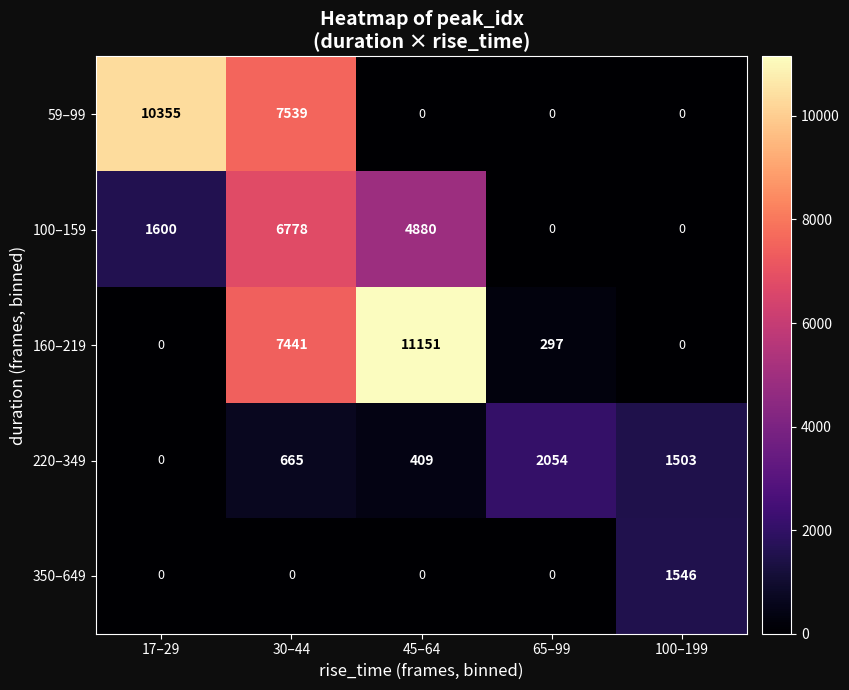

Between 65–99 and 100–199, which series saw the biggest shift?

350–649